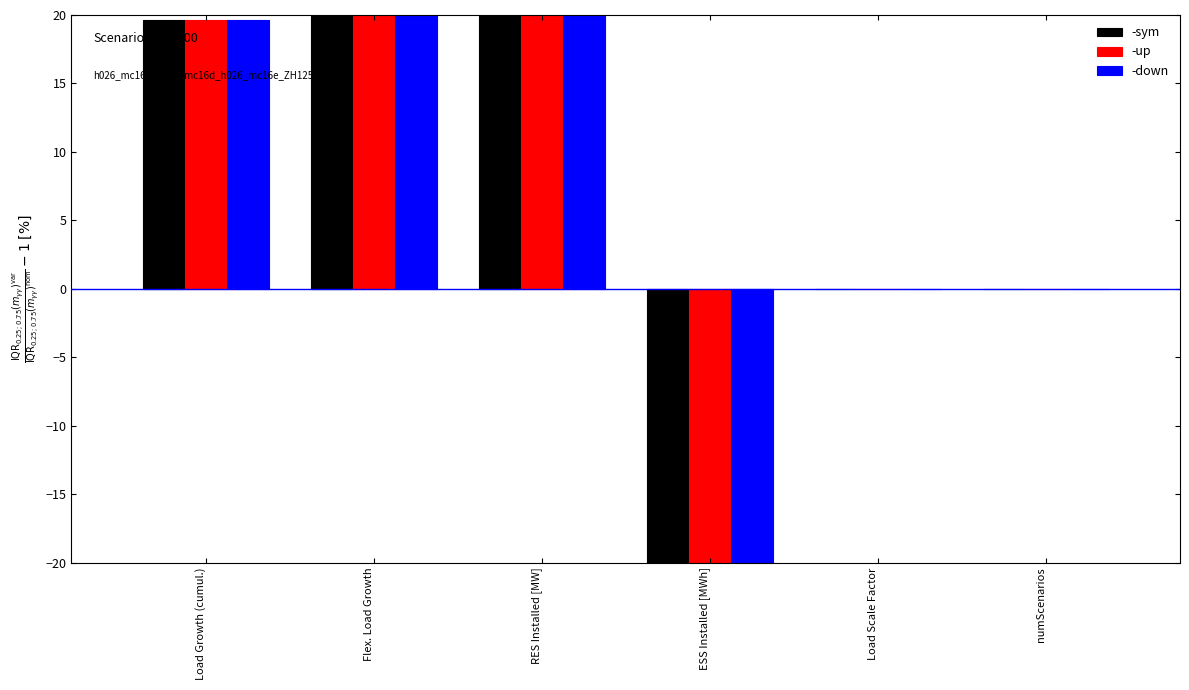

What is the greatest value displayed?

10400.0